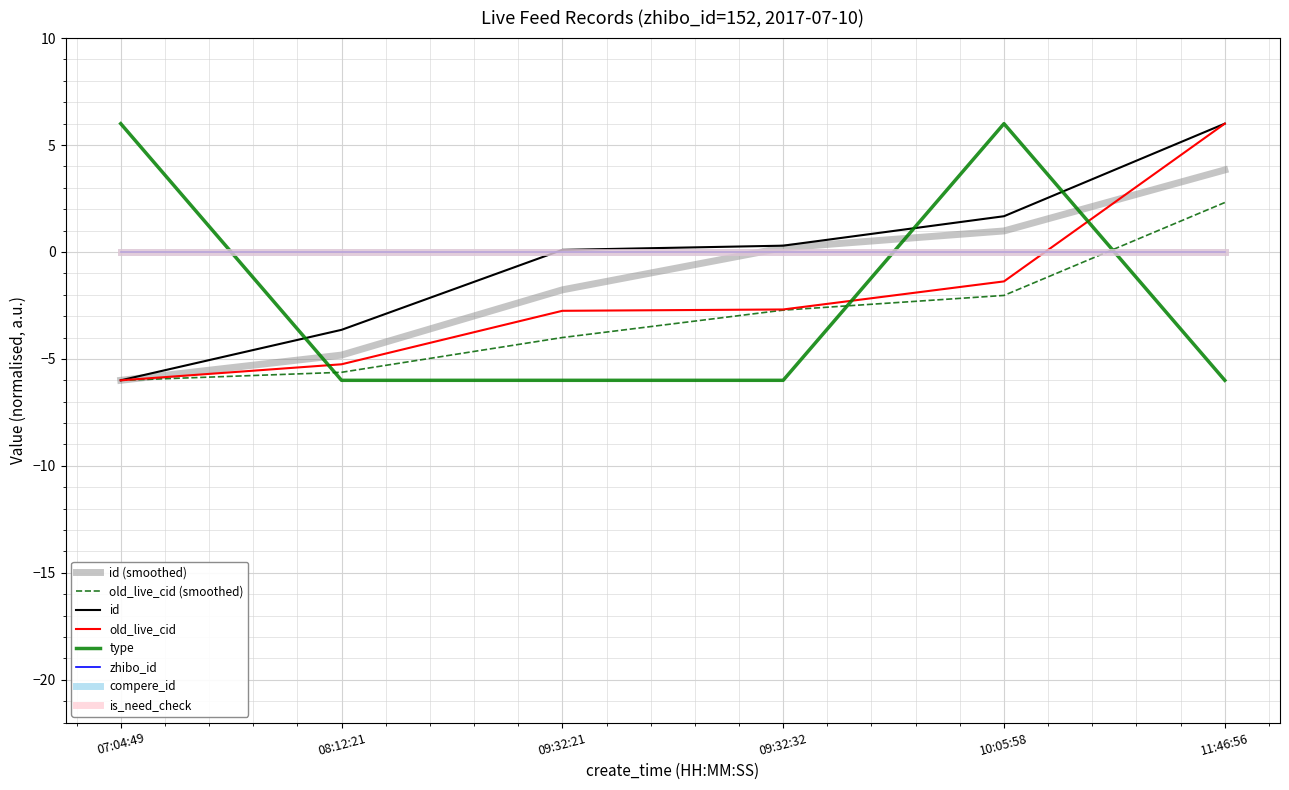

What is the label of the 5th point from the right?

08:12:21